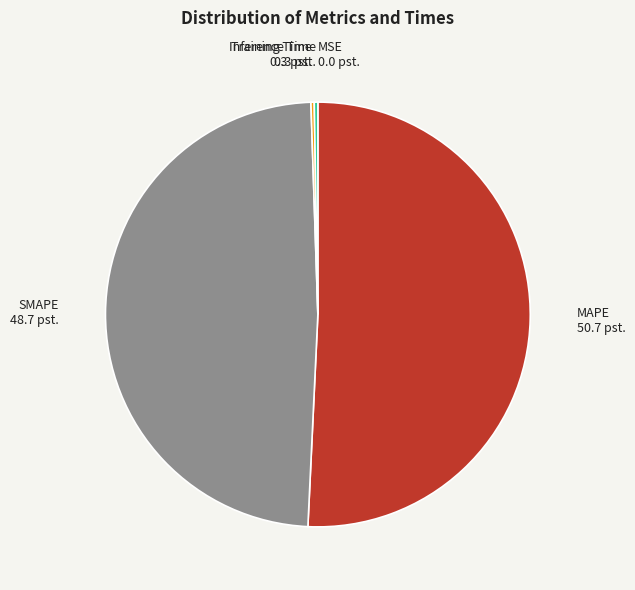

The MAPE 50.7 pst. slice represents 51% of the pie. True or false?

True